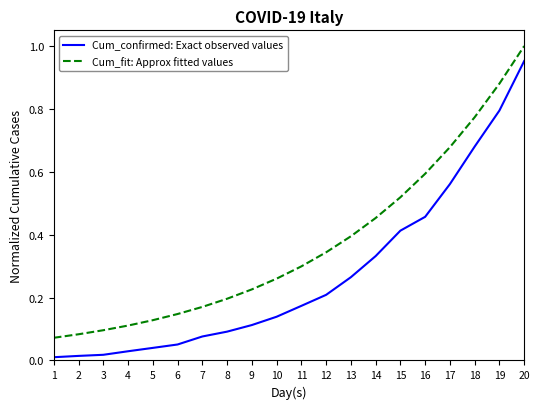

Does the chart have visible grid lines?

No